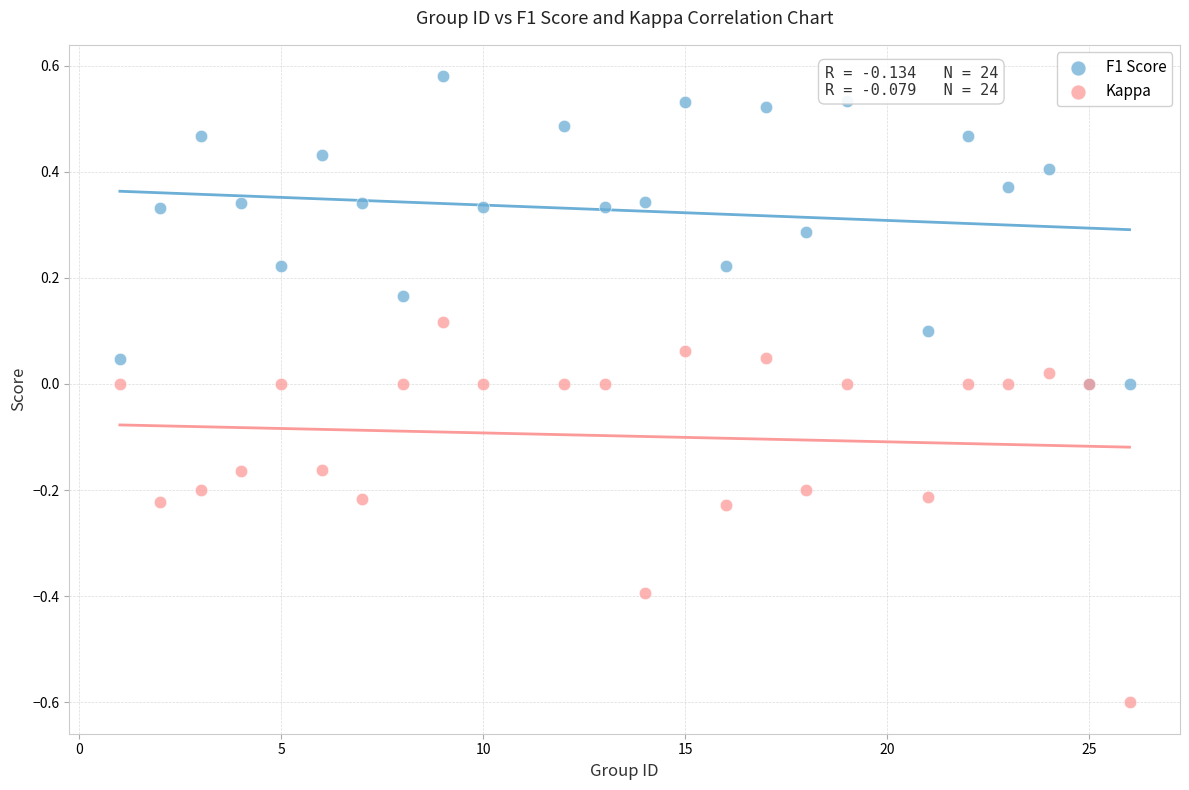

Which series has the widest spread of Y values?

Kappa